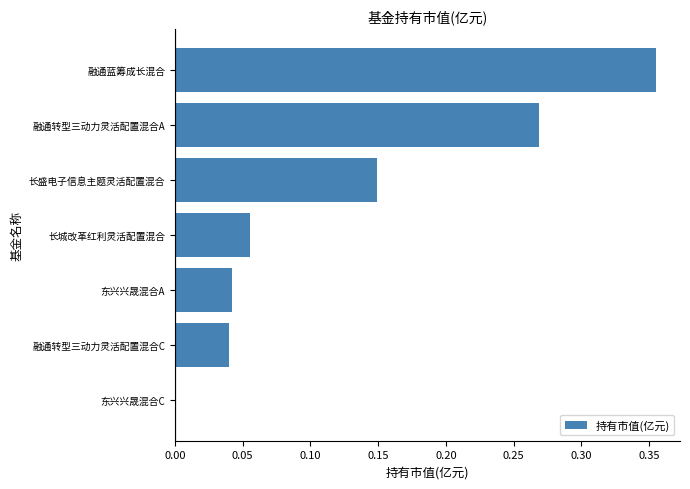

Does the chart contain stacked bars?

No